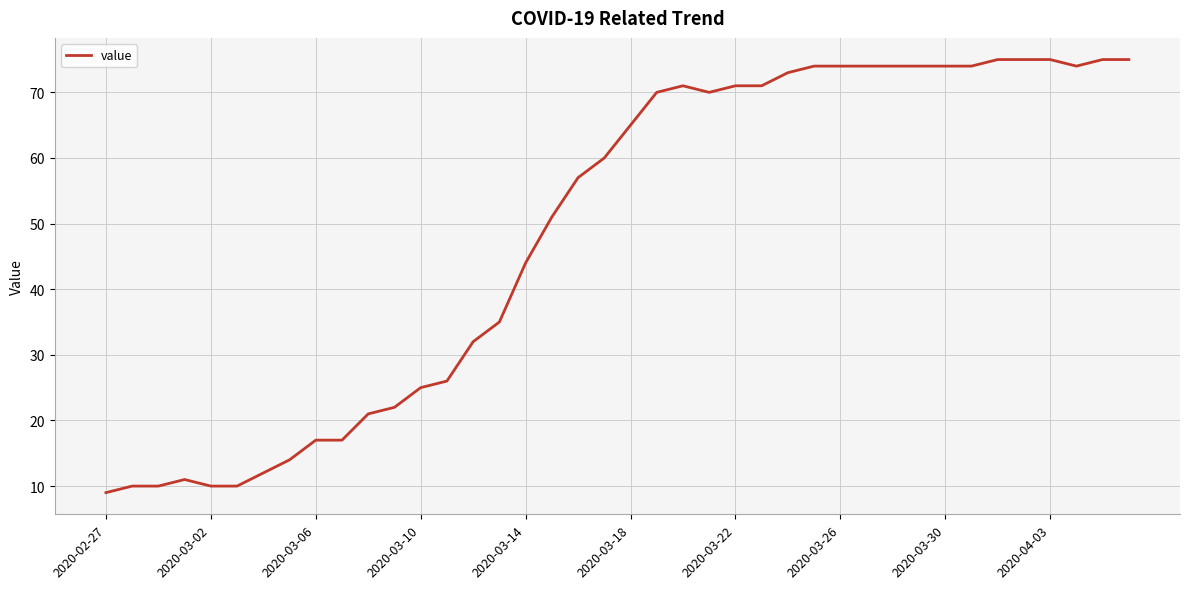

What is the greatest value displayed?

75